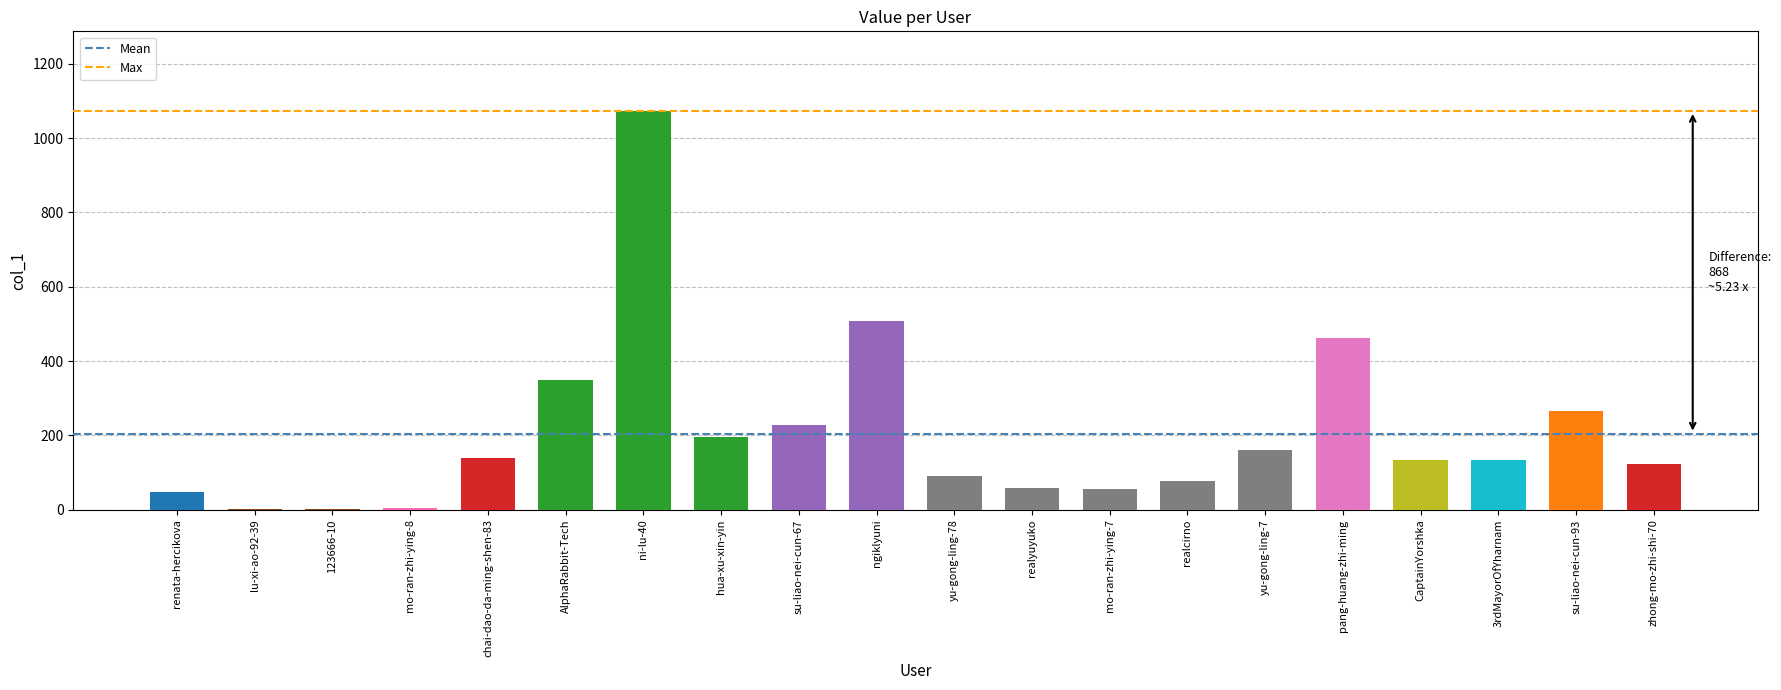

Which category has the highest value across all series?

ni-lu-40